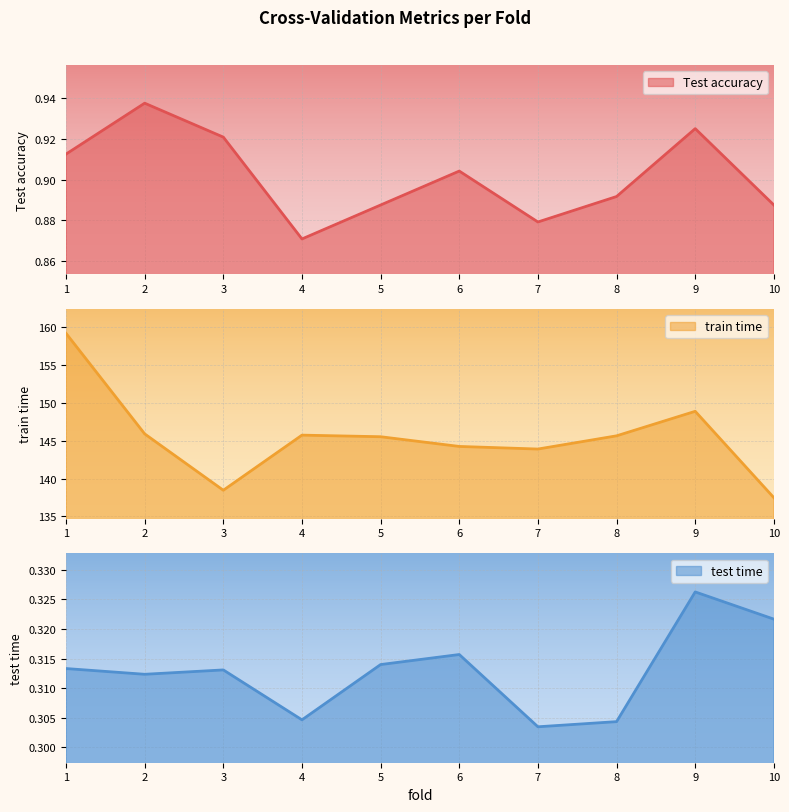

Where is the first local maximum for train time?

4